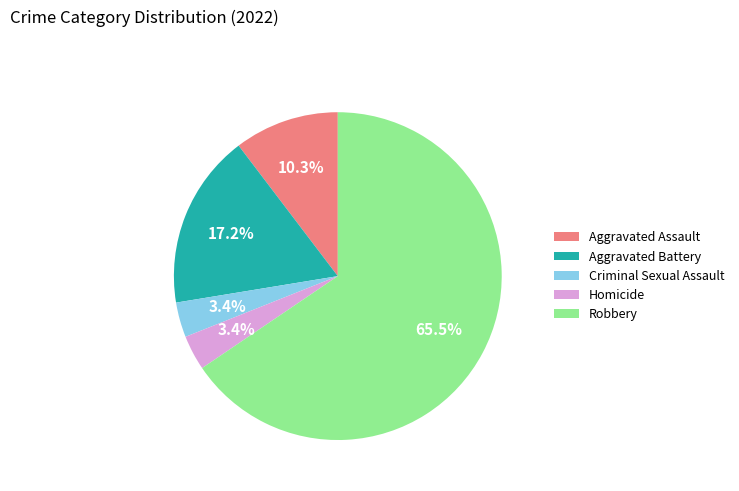

How many segments does this pie chart have?

5